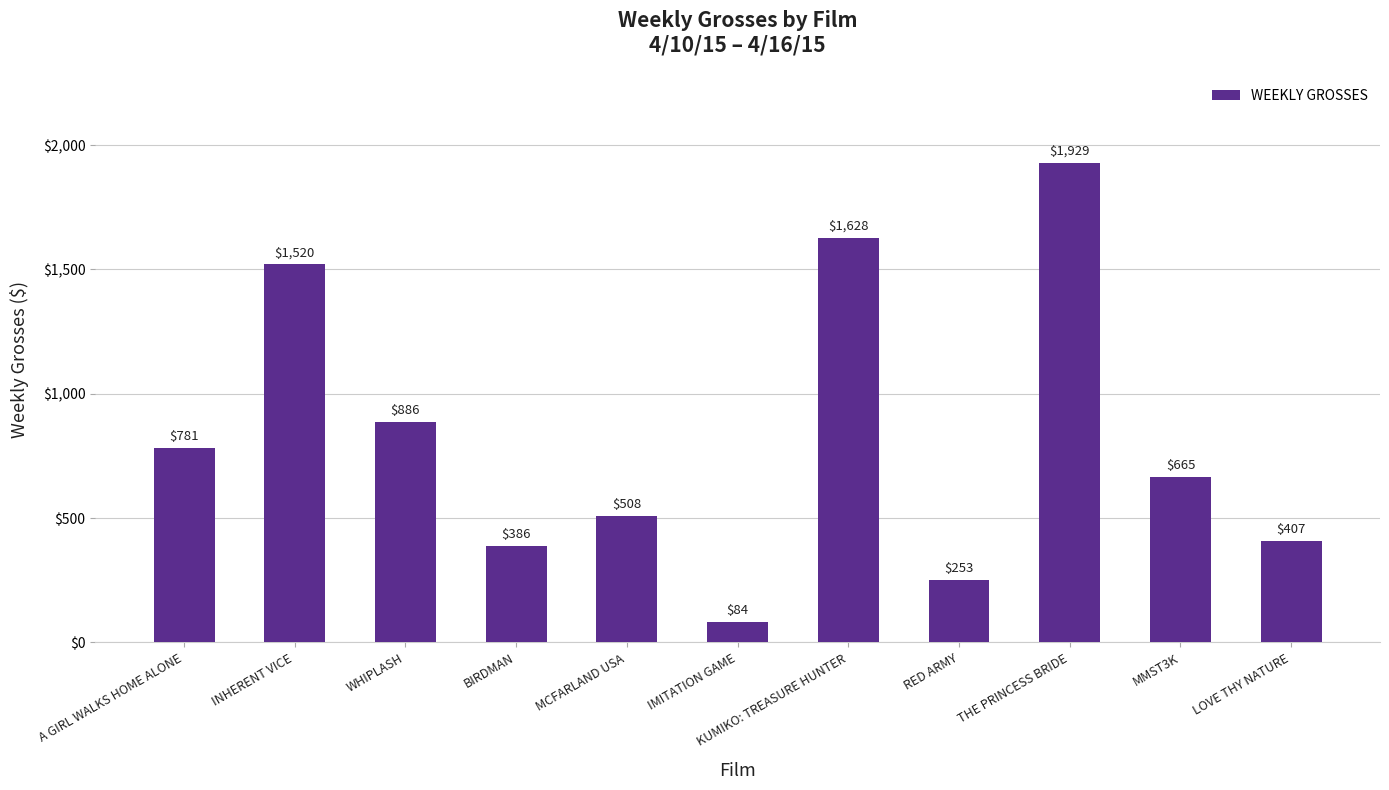

List the labels in order of value, smallest first.

IMITATION GAME, RED ARMY, BIRDMAN, LOVE THY NATURE, MCFARLAND USA, MMST3K, A GIRL WALKS HOME ALONE, WHIPLASH, INHERENT VICE, KUMIKO: TREASURE HUNTER, THE PRINCESS BRIDE